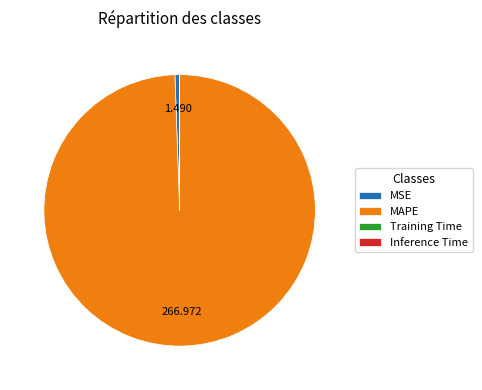

What is the largest slice in the pie chart?

MAPE